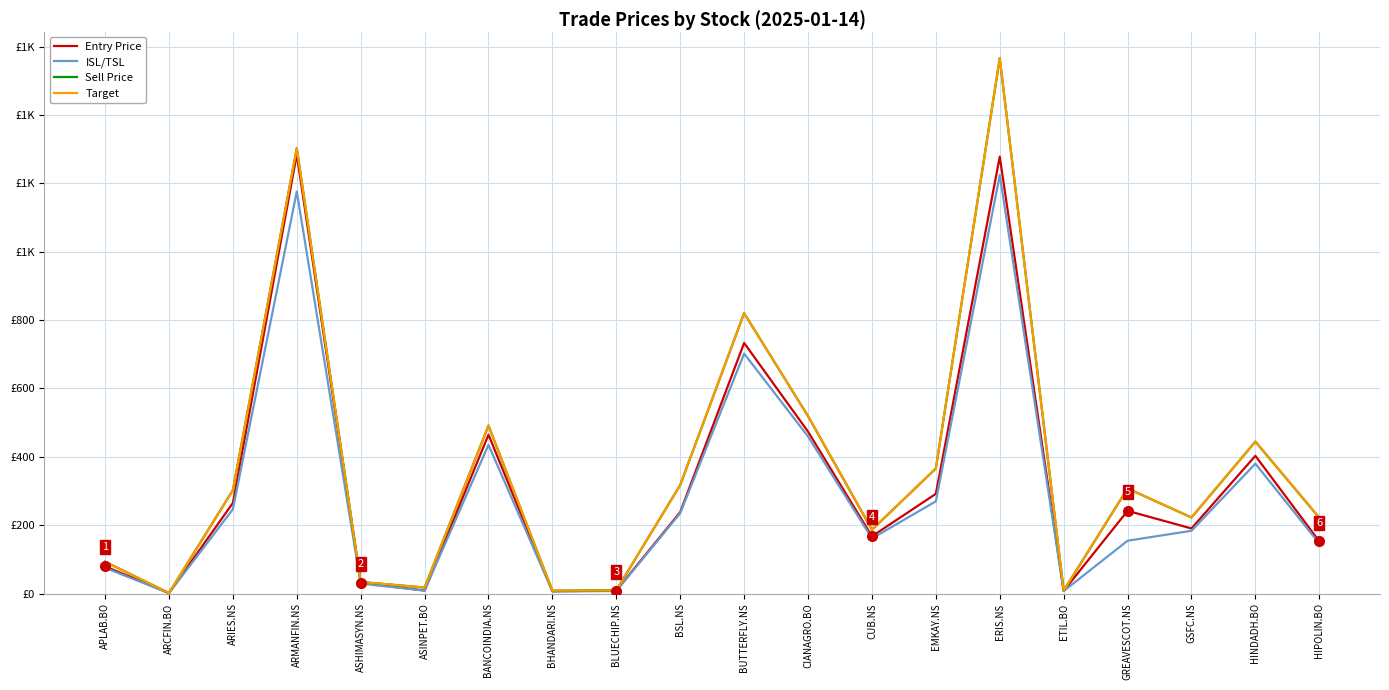

Is this an area chart (filled region under the line)?

No